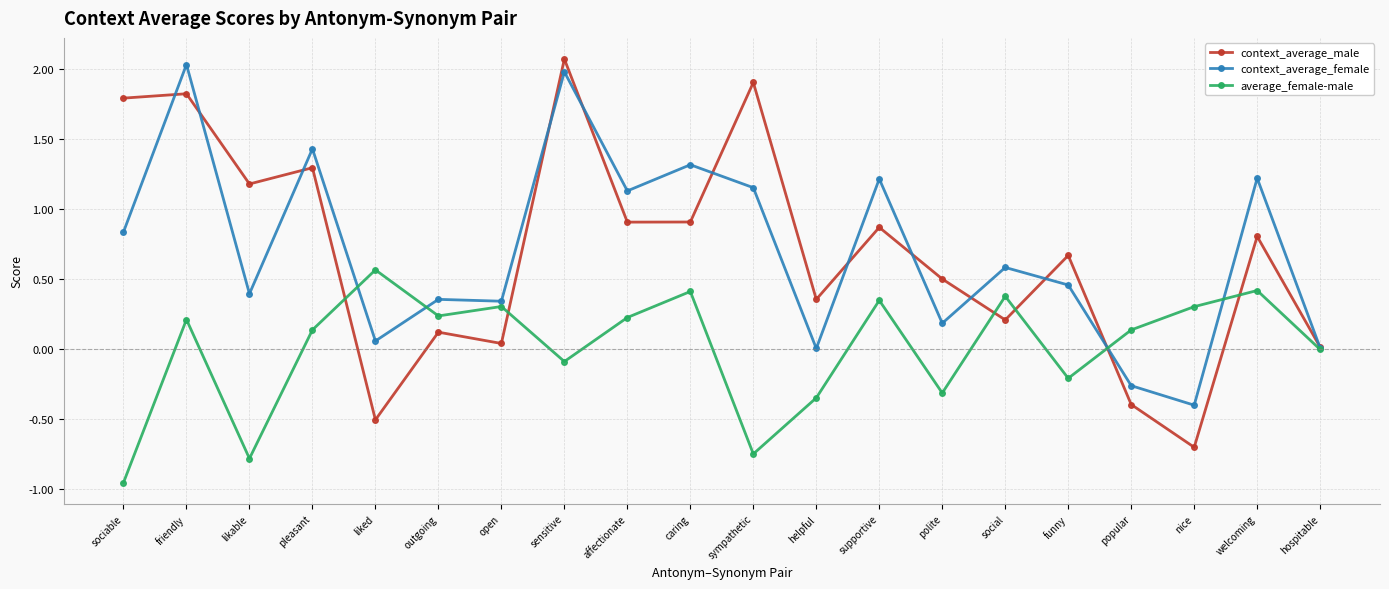

True or false: context_average_female and context_average_male intersect in this chart.

True